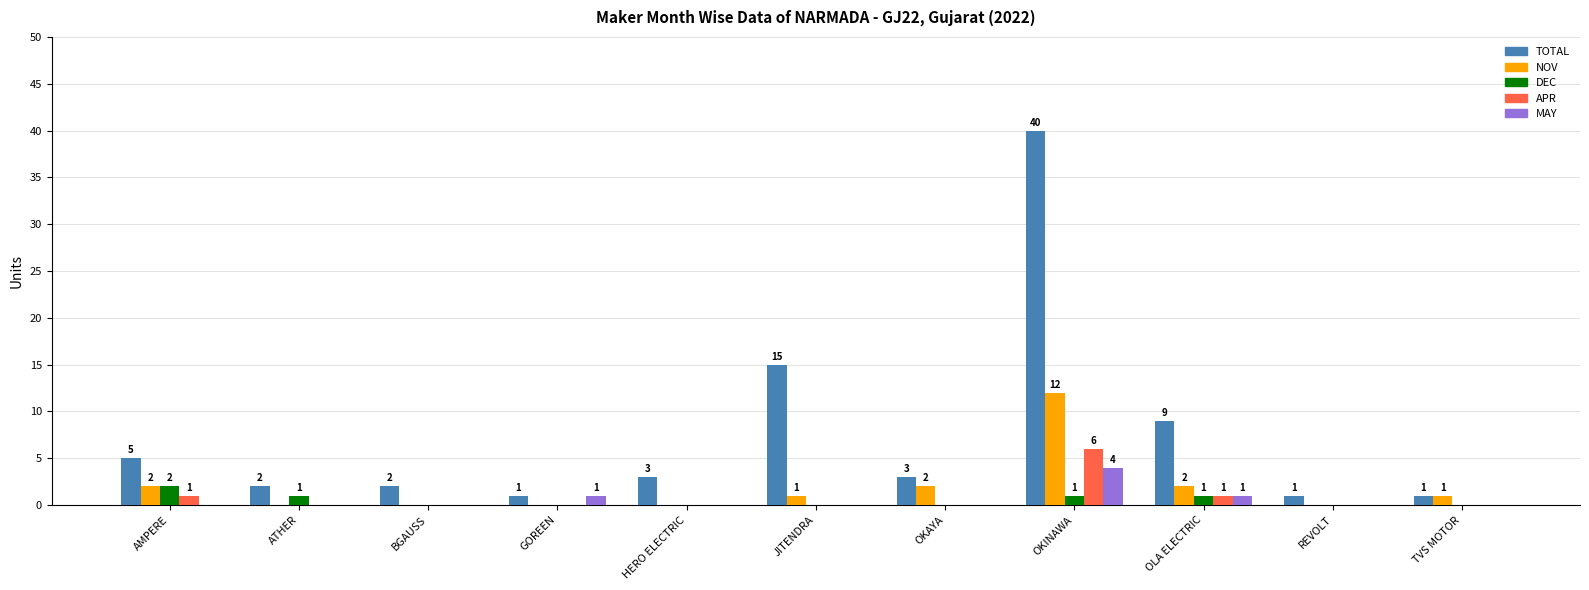

Reading left to right, extract all data points from this chart.

TOTAL: 5	2	2	1	3	15	3	40	9	1	1
NOV: 2	0	0	0	0	1	2	12	2	0	1
DEC: 2	1	0	0	0	0	0	1	1	0	0
APR: 1	0	0	0	0	0	0	6	1	0	0
MAY: 0	0	0	1	0	0	0	4	1	0	0